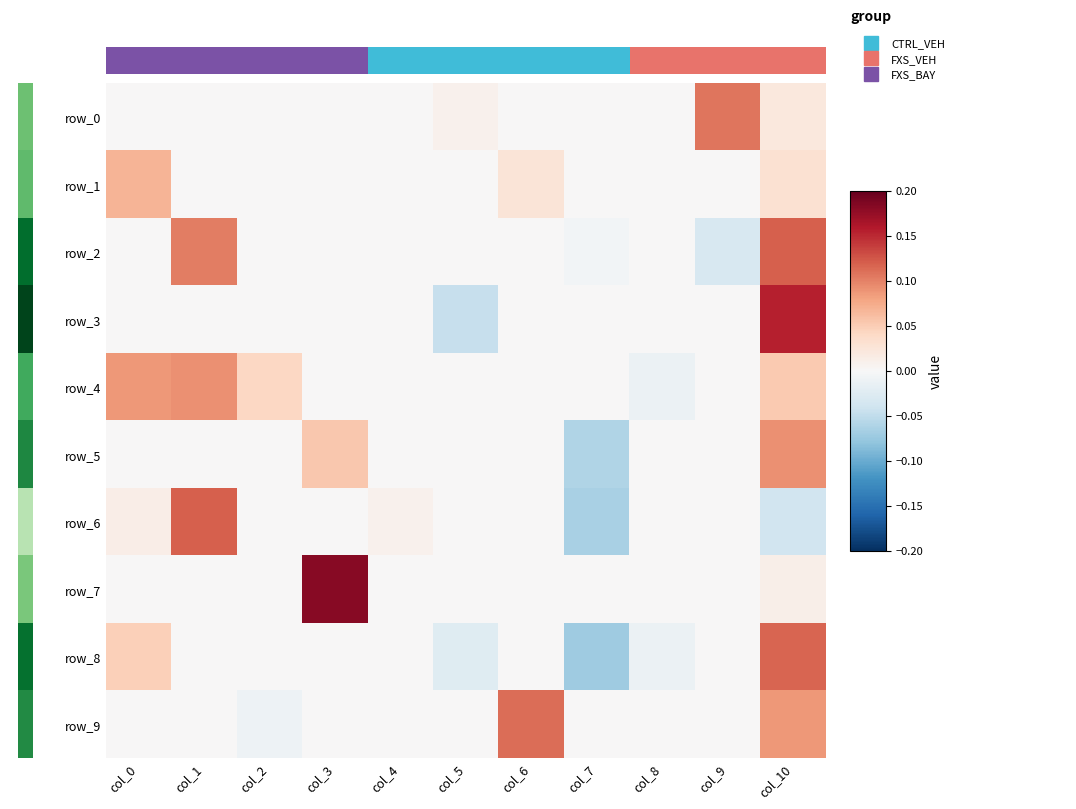

What is the highest value of the row_8 series?

0.1